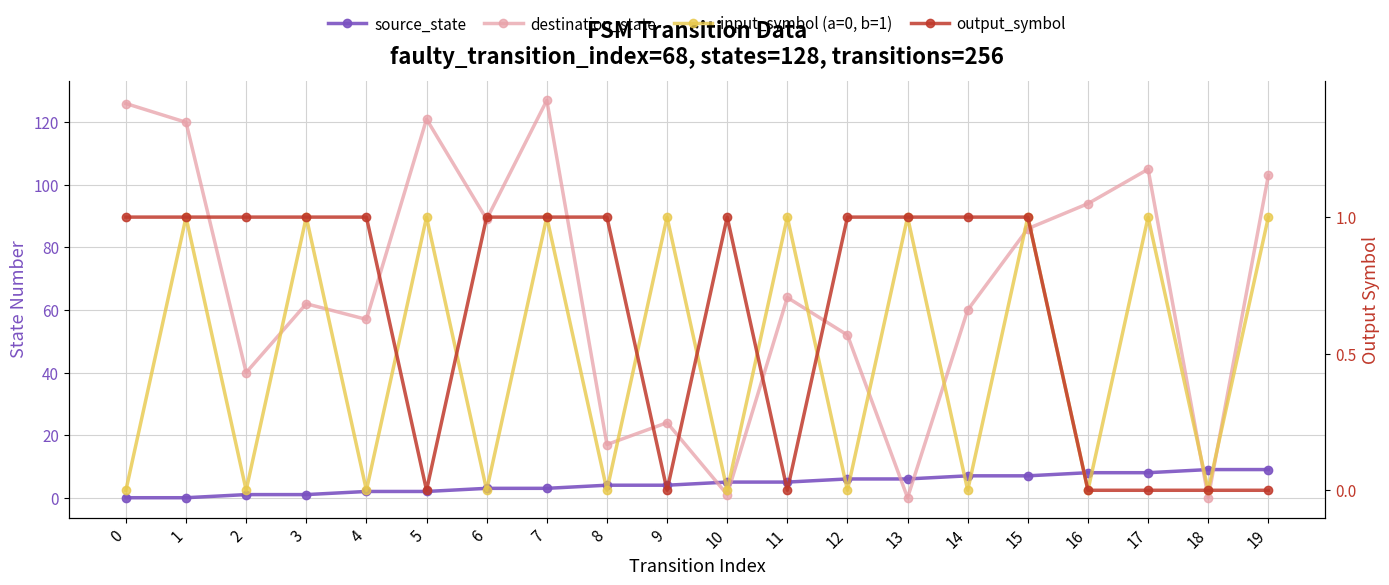

Does the chart display data point markers on the line(s)?

Yes